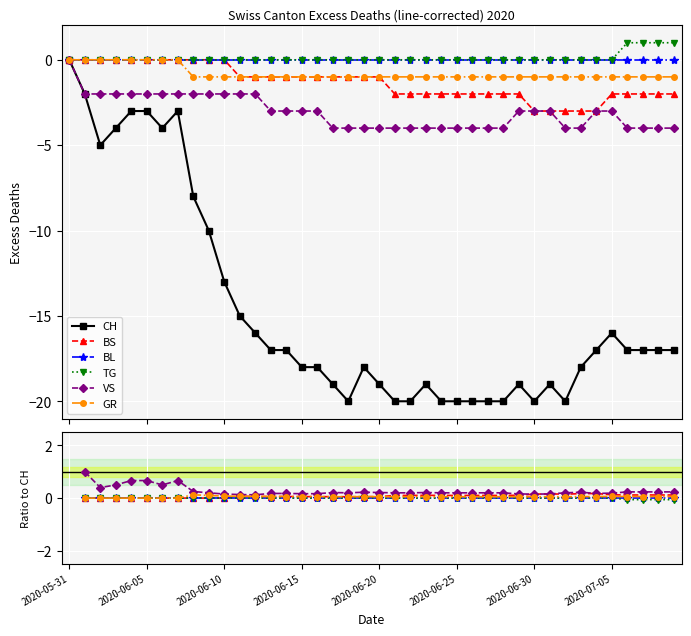

Between 11 and 10, which is larger?

10